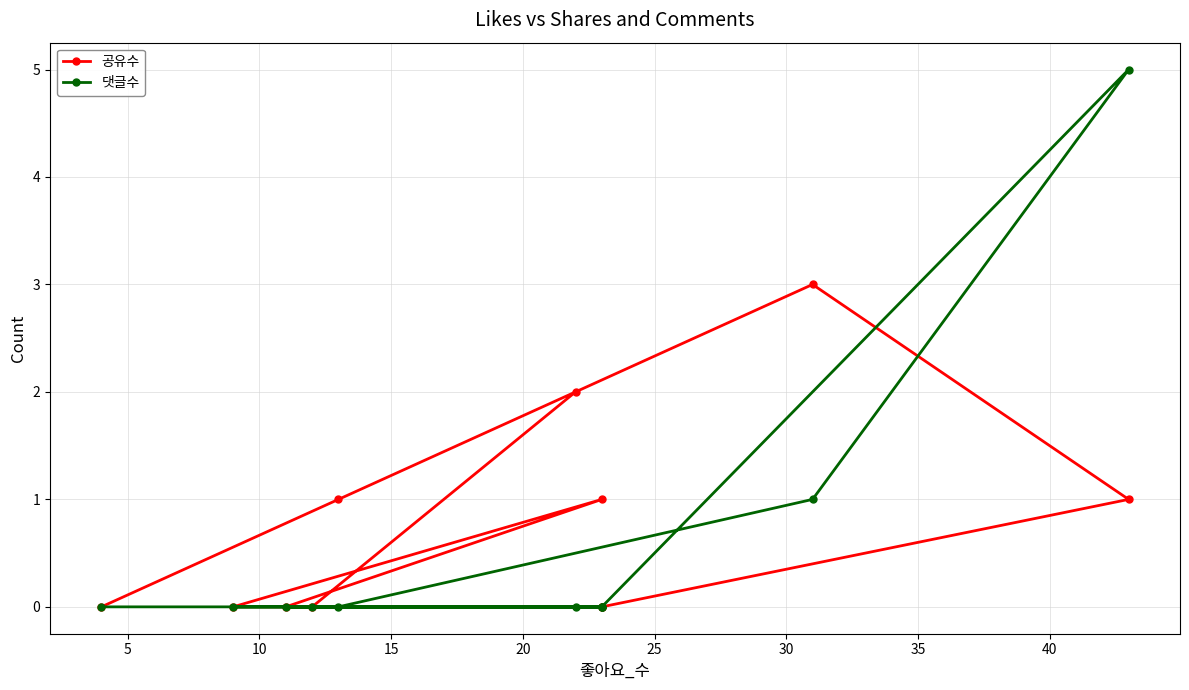

Is this an area chart (filled region under the line)?

No